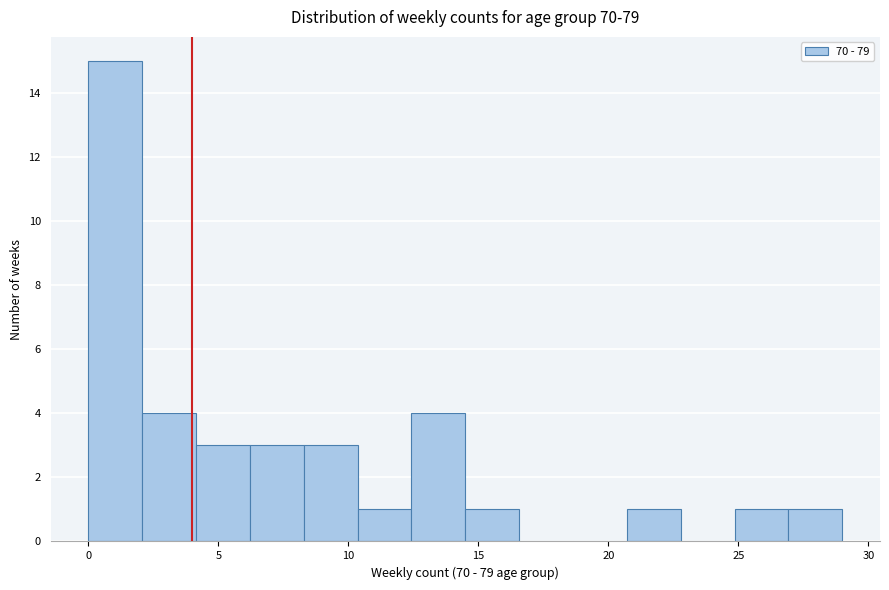

Over which range of the x-axis is the bar tallest?

0.0 to 2.0